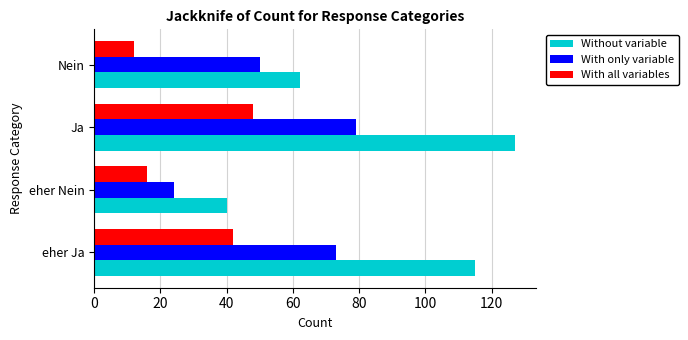

At Nein, list the series in order from largest to smallest.

Without variable, With only variable, With all variables